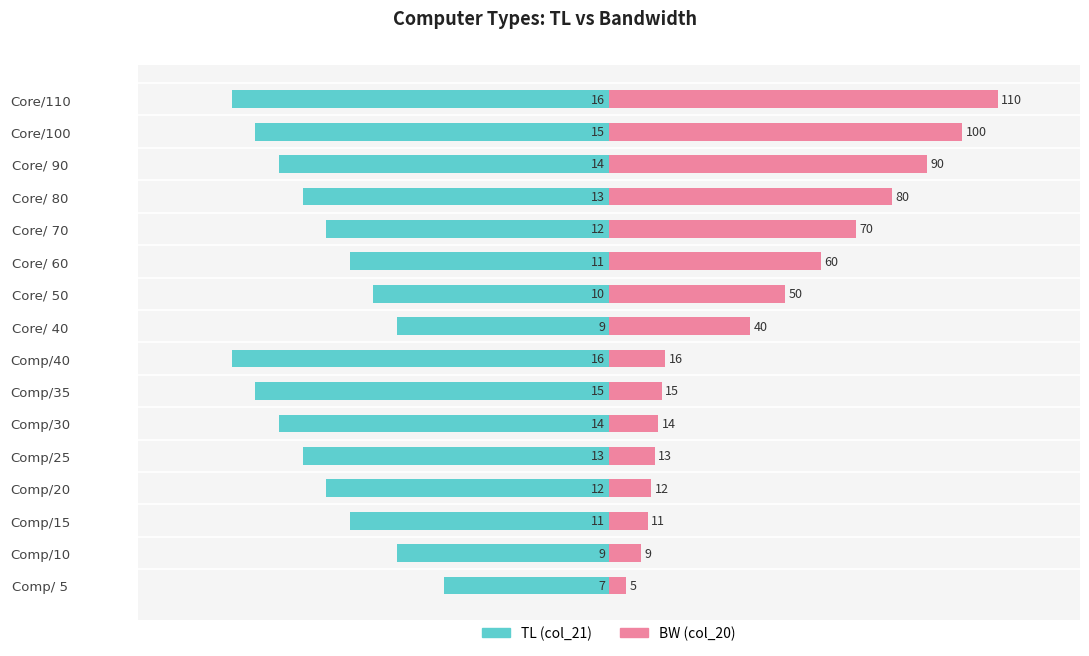

True or false: TL (col_21) has a value of -16.0 at Core/110.

True